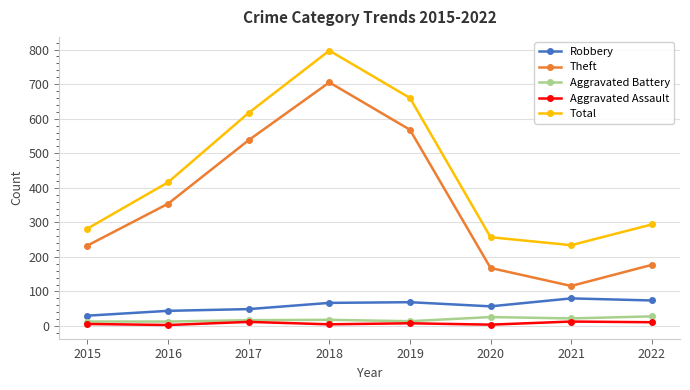

True or false: Aggravated Battery has a value of 13 at 2015.

True